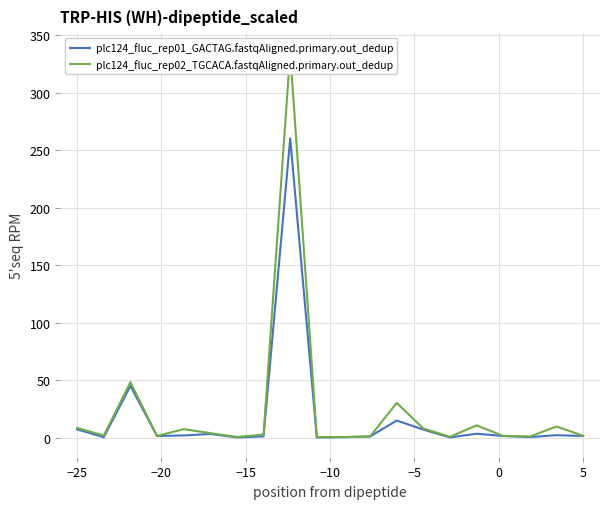

How many interior local peaks does the plc124_fluc_rep02_TGCACA.fastqAligned.primary.out_dedup series have?

6